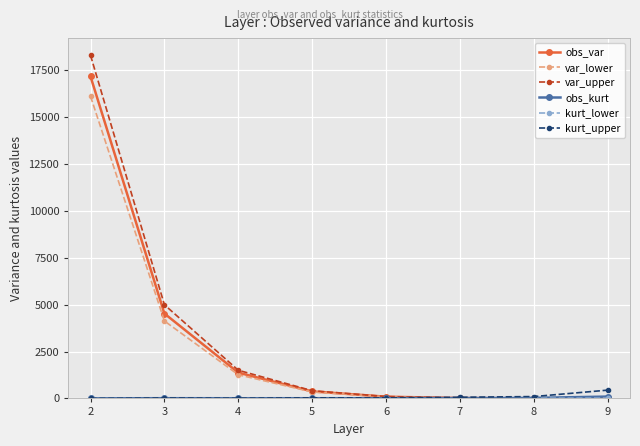

How many intersections are there between obs_var and kurt_upper?

1